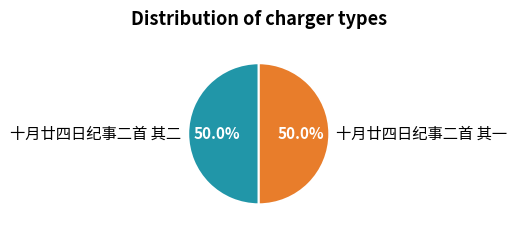

What percentage do 十月廿四日纪事二首 其二 and 十月廿四日纪事二首 其一 together represent?

100.0%